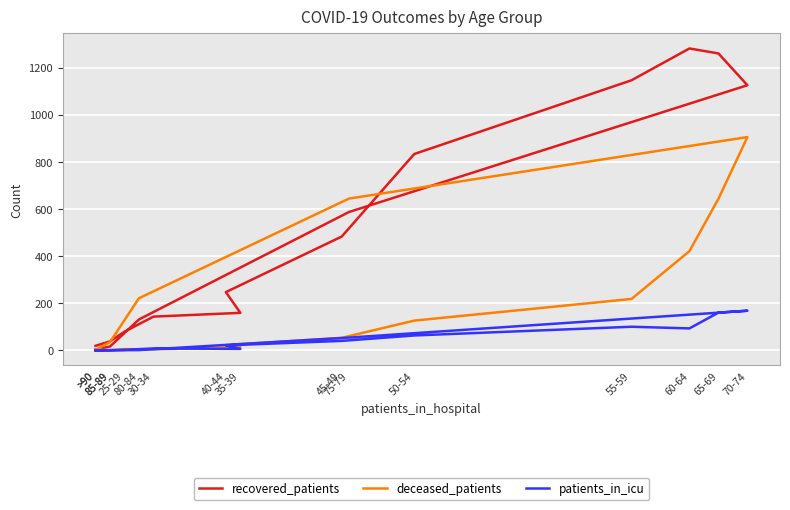

What is the difference between the maximum and minimum values in the recovered_patients series?

1277